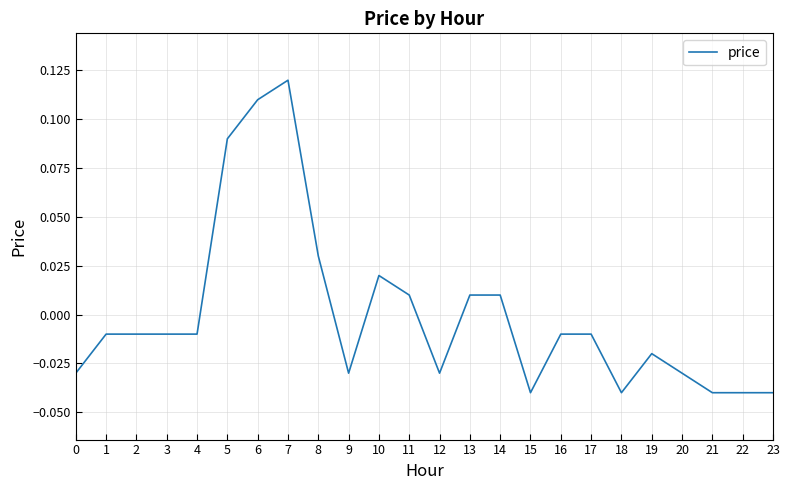

Which category has the highest value across all series?

7